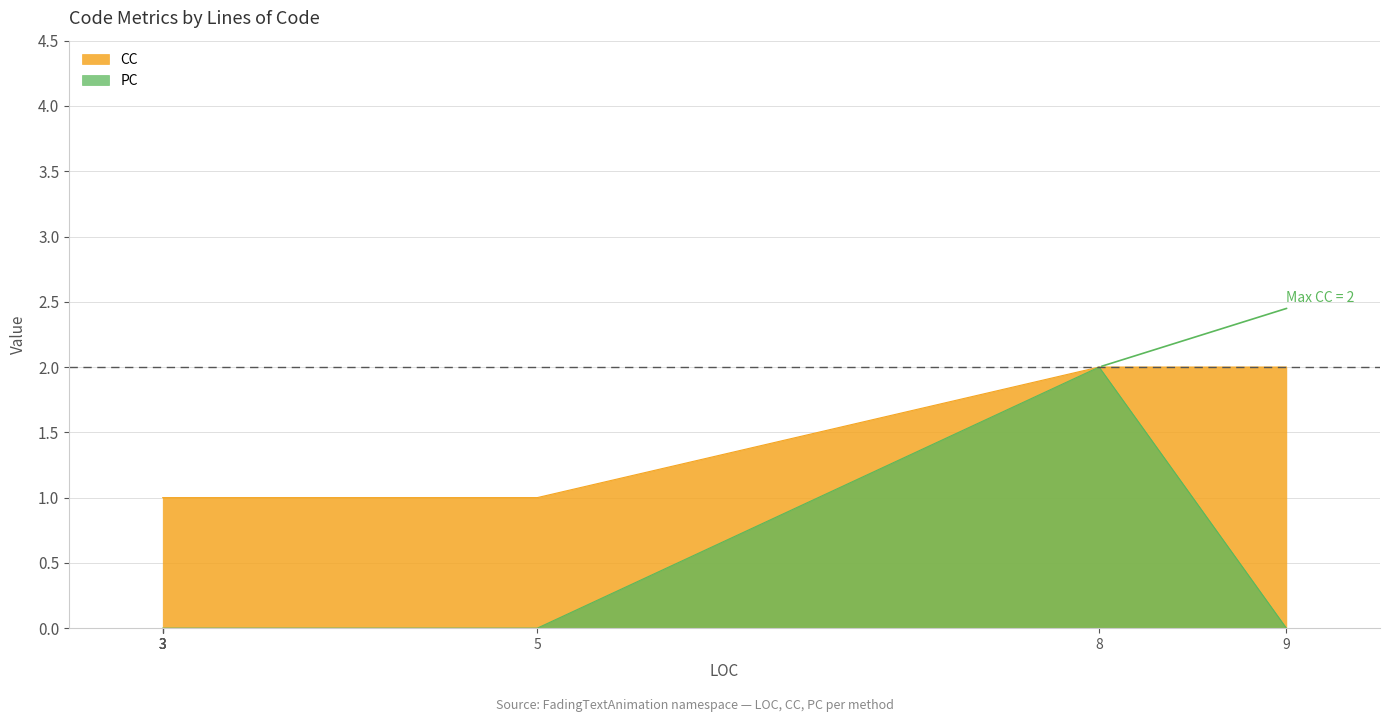

What are all the series names shown in the legend?

CC, PC